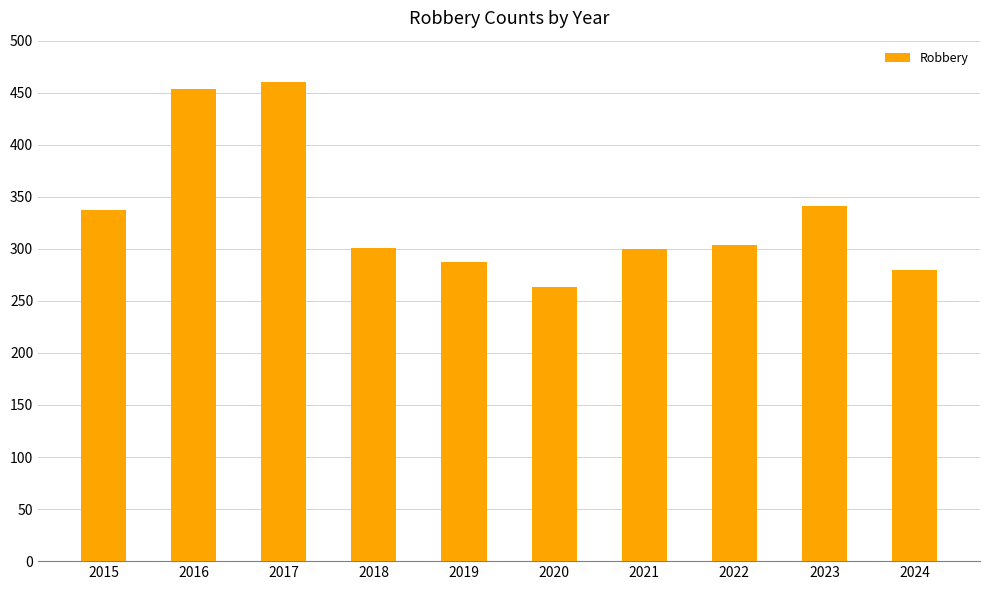

True or false: the data shows 492 at 2018.

False